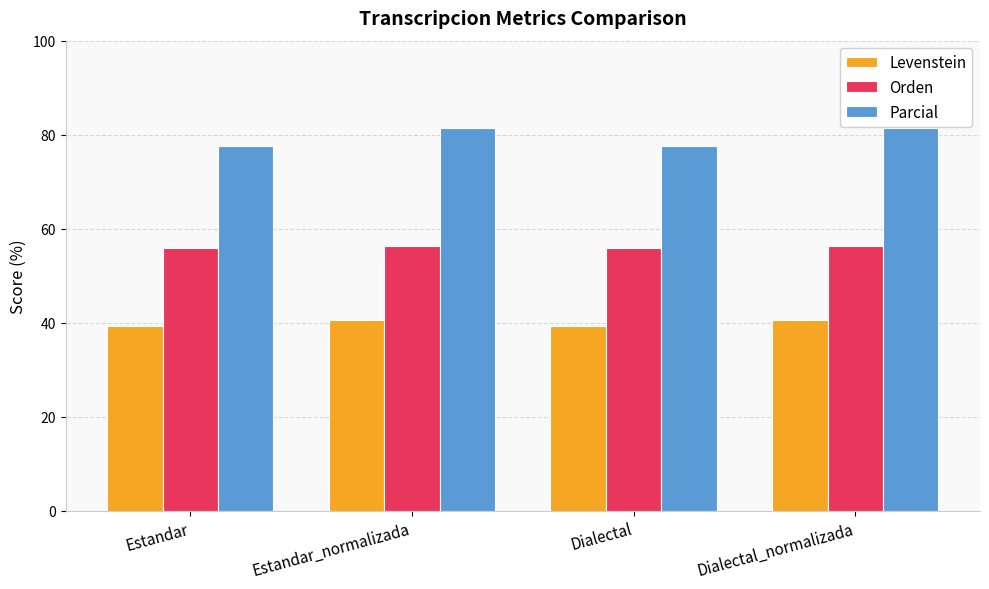

What is the spread (max minus min) of values at Estandar_normalizada?

40.7